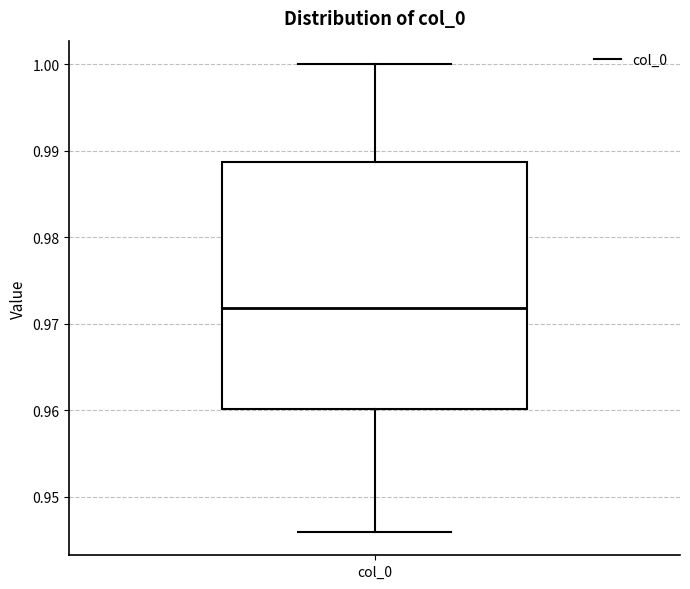

Read this box plot against the y-axis: the position of the median line, the range covered by the box, and the ends of both whiskers. The values are not printed on the chart, so give them approximately, as read against the axis.

median 0.972, box 0.960 to 0.989, whiskers 0.946 to 1.000